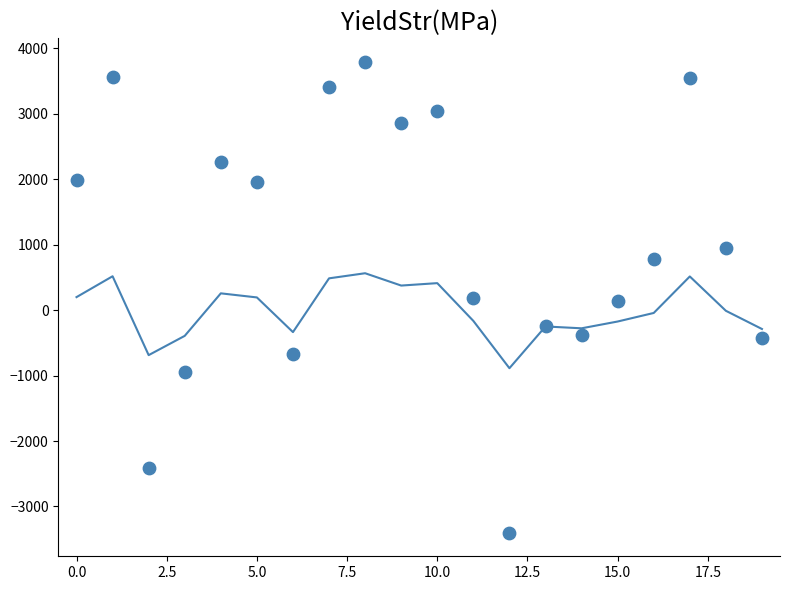

Which series has the largest total across all categories?

row_1